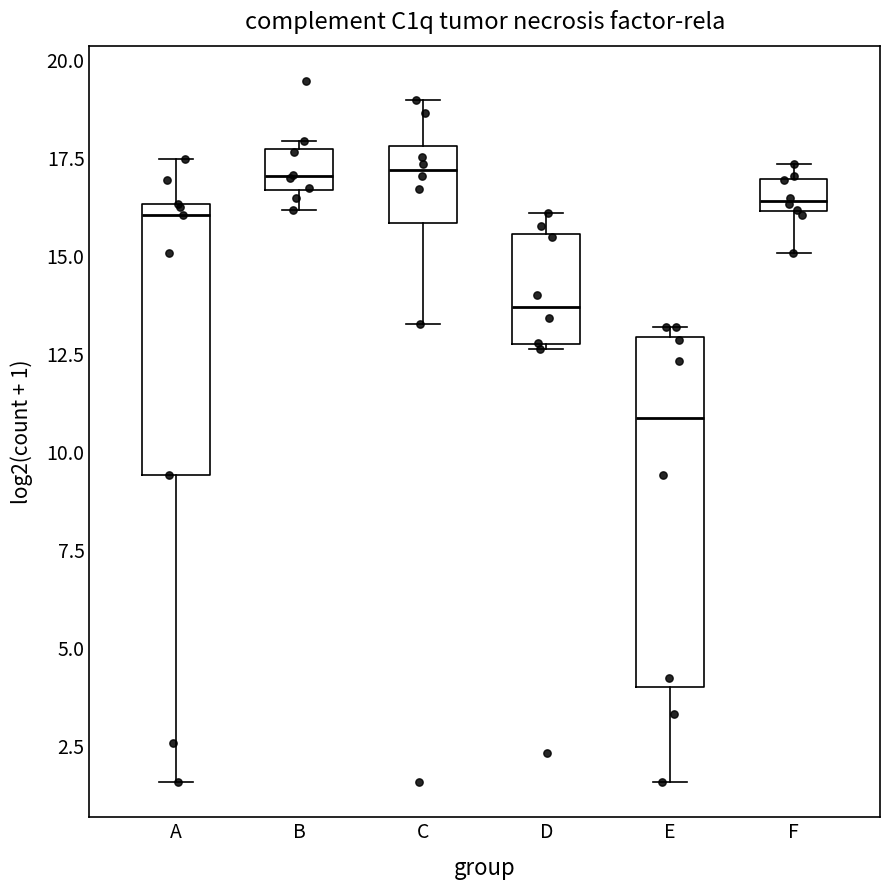

Reading left to right, transcribe this box plot: for each box, give where its median line is, the range the box spans, and where its two whiskers end, as read against the y-axis. The values are not printed on the chart, so give them approximately, as read against the axis.

A: median 16.0, box 9.5 to 16.5, whiskers 1.5 to 17.5
B: median 17.0, box 16.5 to 17.5, whiskers 16.0 to 18.0
C: median 17.0, box 16.0 to 18.0, whiskers 13.5 to 19.0
D: median 13.5, box 13.0 to 15.5, whiskers 12.5 to 16.0
E: median 11.0, box 4.0 to 13.0, whiskers 1.5 to 13.0 (just above the box's upper edge)
F: median 16.5, box 16.0 to 17.0, whiskers 15.0 to 17.5